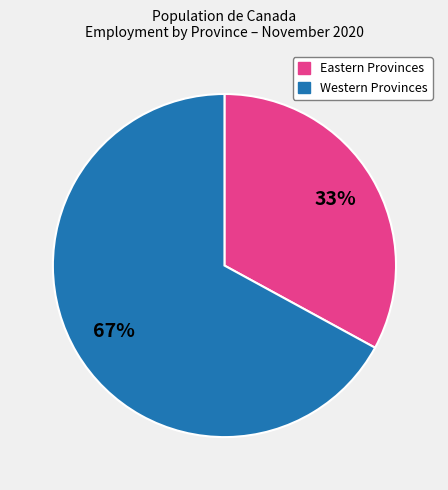

Does any single category account for the majority?

Yes